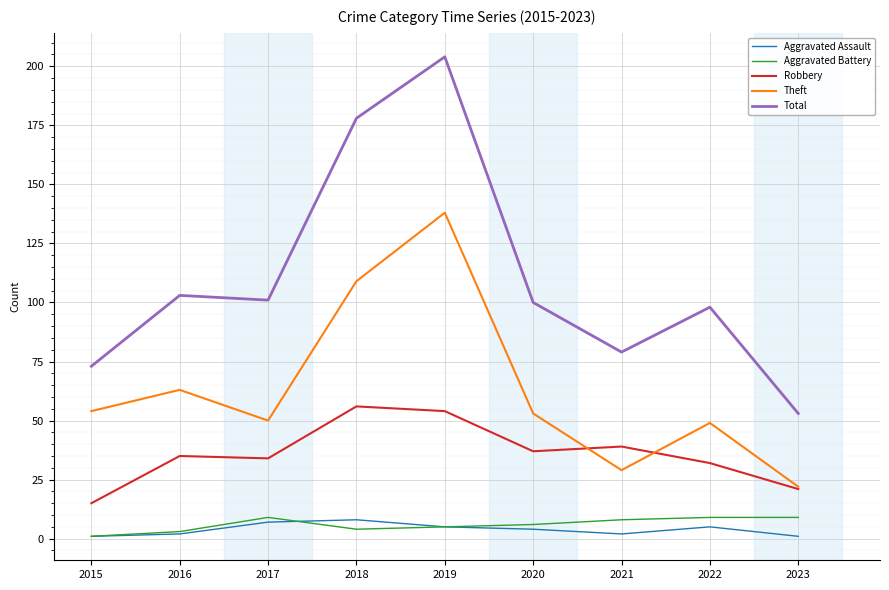

Is the value of Robbery at 2017 greater than the value of Total at 2023?

No